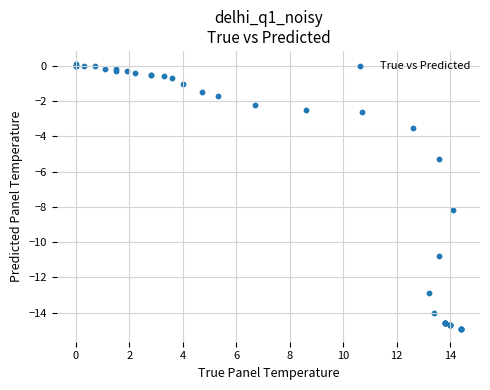

What Y value in the scatter plot is closest to -7?

-8.2